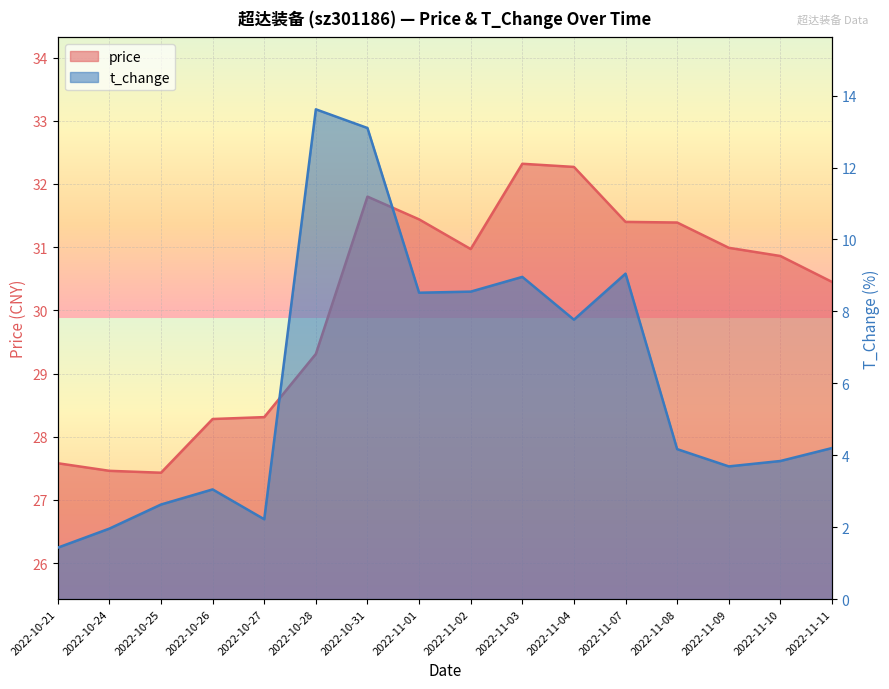

Reading right to left, extract all data points from this chart.

price: 2022-11-11=30.4	2022-11-10=30.9	2022-11-09=31.0	2022-11-08=31.4	2022-11-07=31.4	2022-11-04=32.3	2022-11-03=32.3	2022-11-02=31.0	2022-11-01=31.4	2022-10-31=31.8	2022-10-28=29.3	2022-10-27=28.3	2022-10-26=28.3	2022-10-25=27.4	2022-10-24=27.5	2022-10-21=27.6
t_change: 2022-11-11=4.2	2022-11-10=3.8	2022-11-09=3.7	2022-11-08=4.2	2022-11-07=9.1	2022-11-04=7.8	2022-11-03=9.0	2022-11-02=8.6	2022-11-01=8.5	2022-10-31=13.1	2022-10-28=13.6	2022-10-27=2.2	2022-10-26=3.0	2022-10-25=2.6	2022-10-24=2.0	2022-10-21=1.4